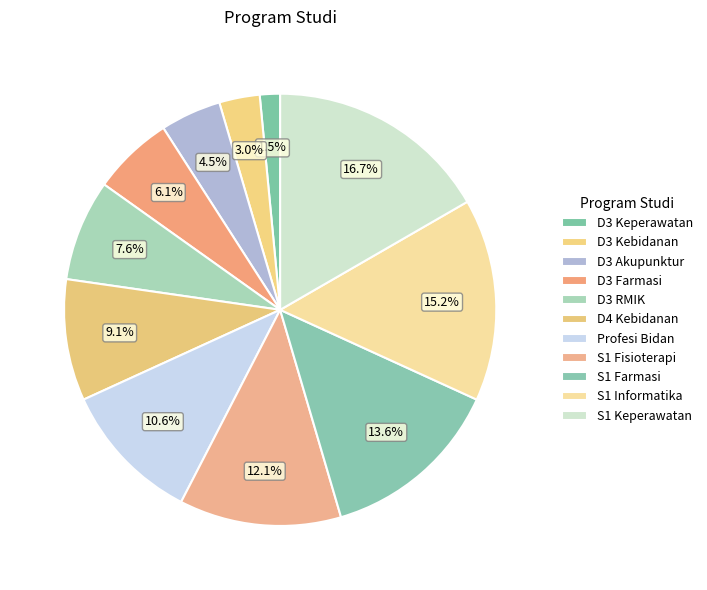

Which category has the biggest portion of the pie?

S1 Keperawatan